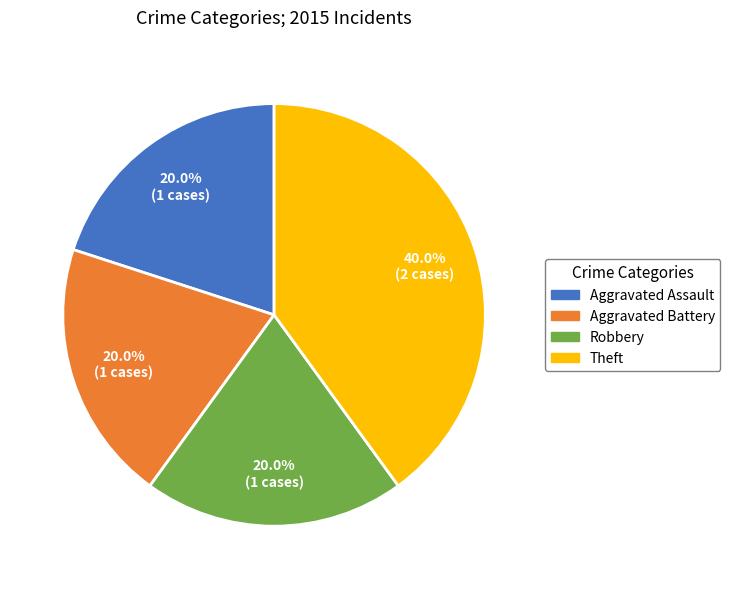

What percentage is the Theft slice, to the nearest percent?

40%